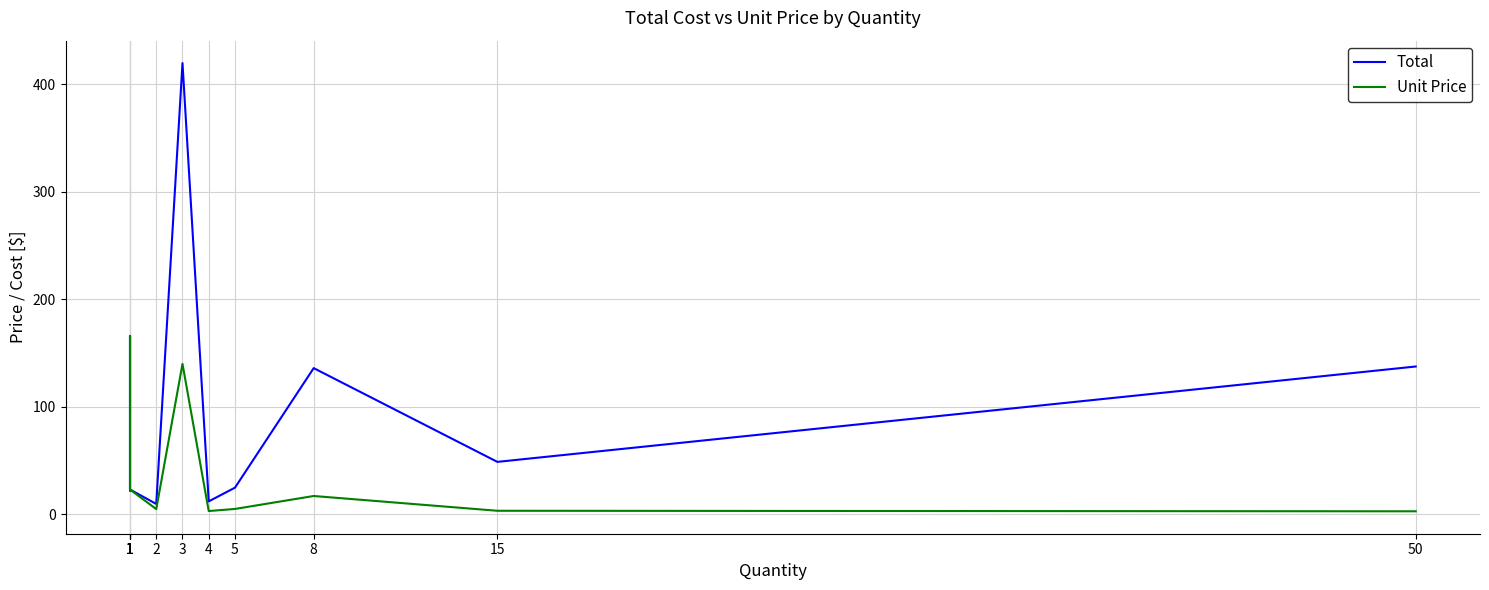

What is the minimum value shown in the chart?

2.8